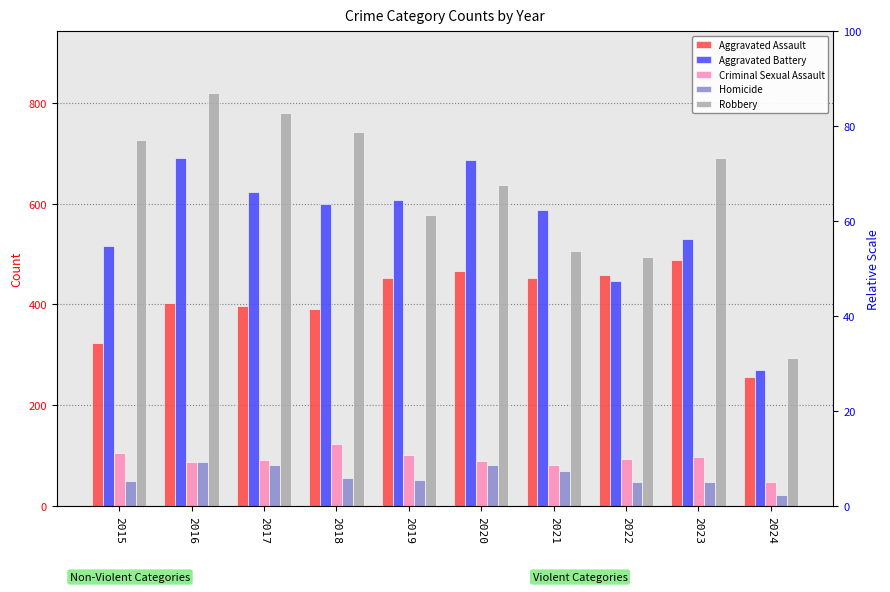

What is the value of the Homicide bar at the 8th from the left?

49